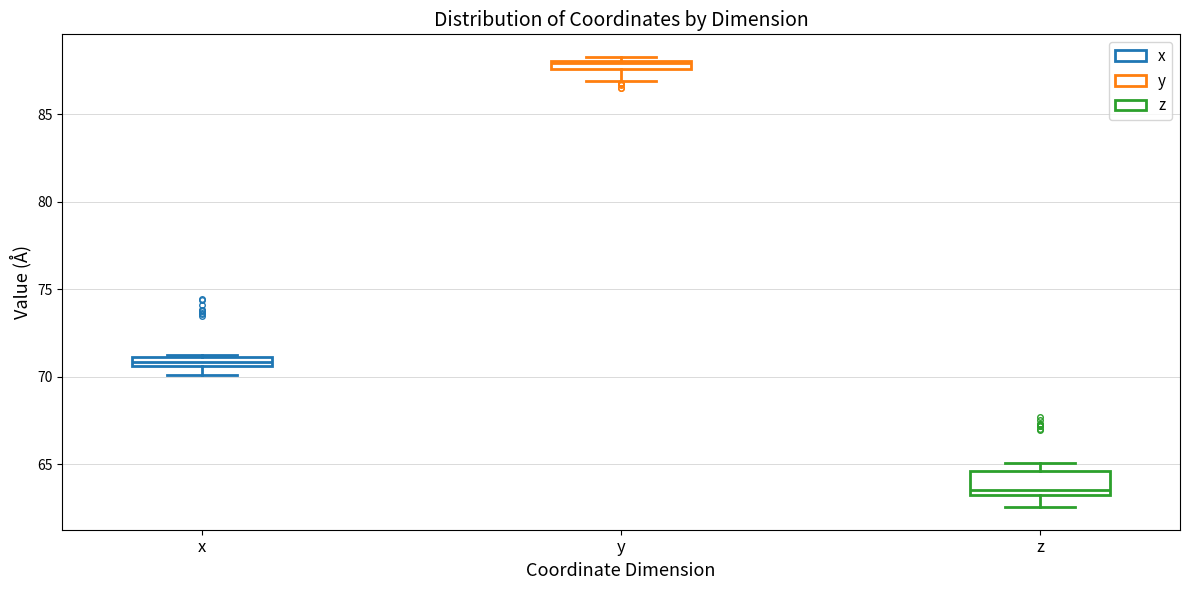

Which box is the tallest, from its lower edge to its upper edge?

z